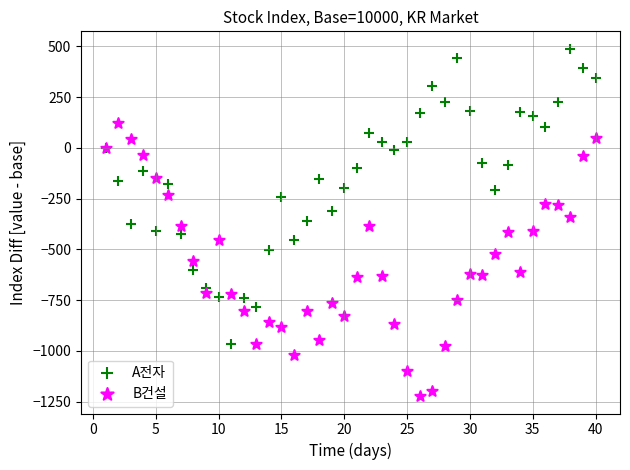

Which series reaches the maximum Y coordinate?

A전자